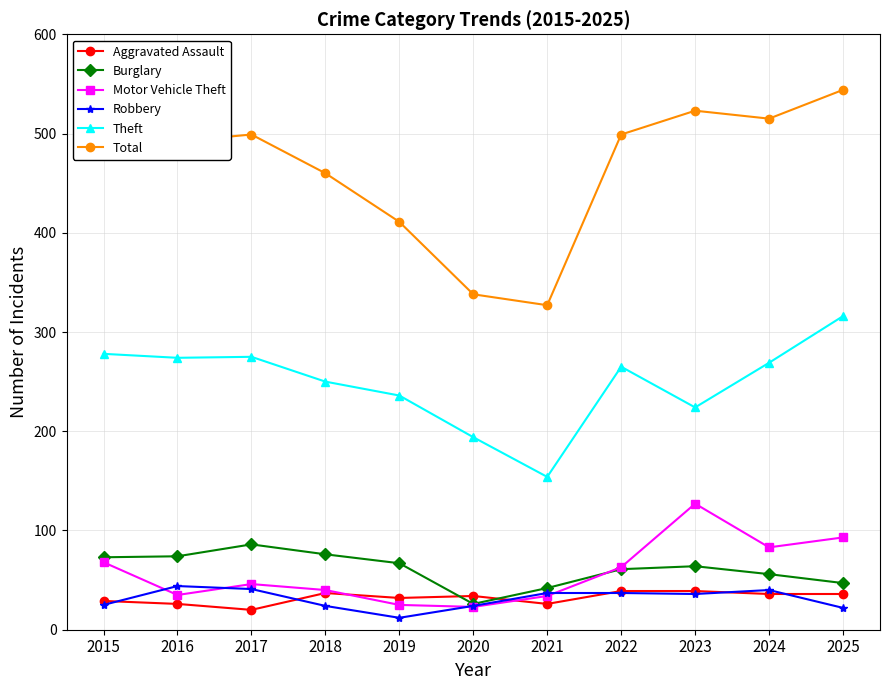

Read the Theft value at 2018, to the nearest 5.

250